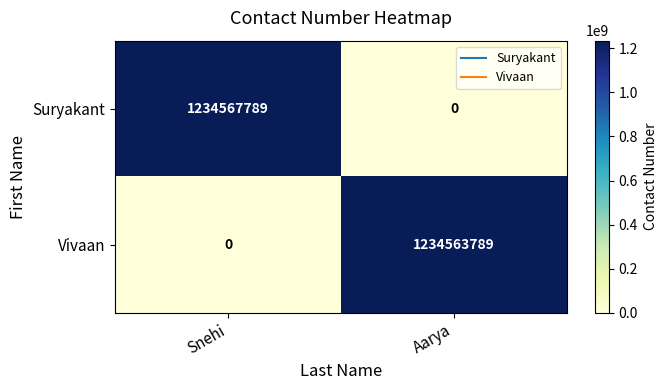

True or false: Vivaan has a value of 805102167 at Aarya.

False